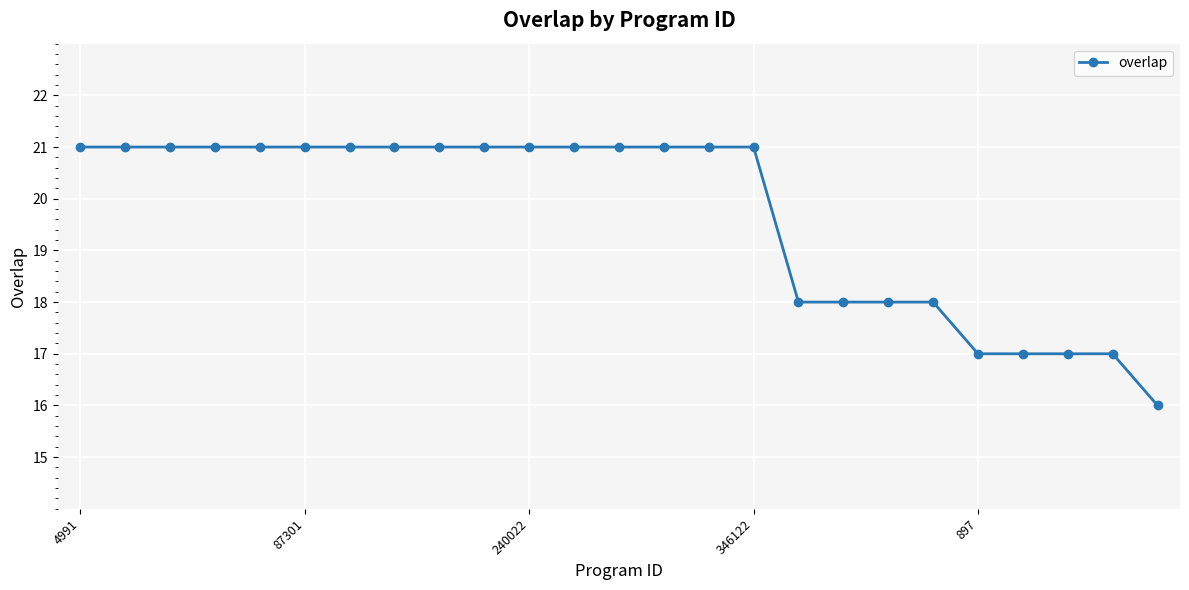

What is the value of the 6th point from the left?

21